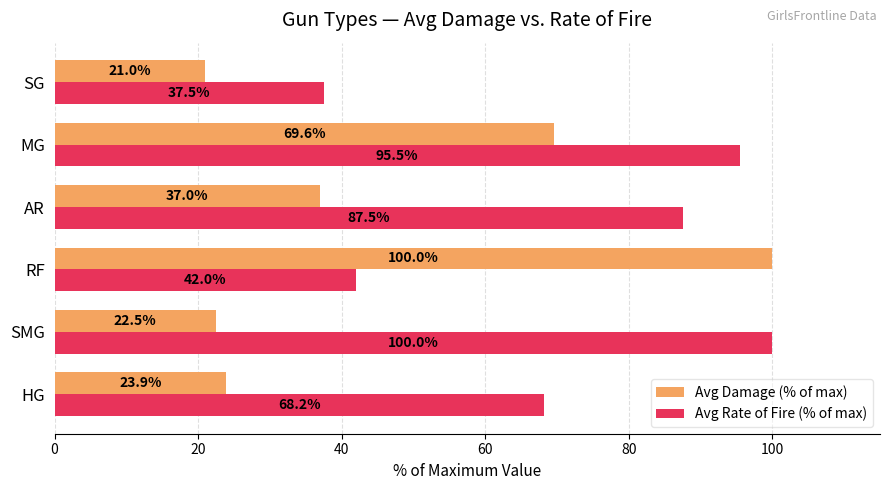

True or false: Avg Damage (% of max) has a value of 8.3 at HG.

False